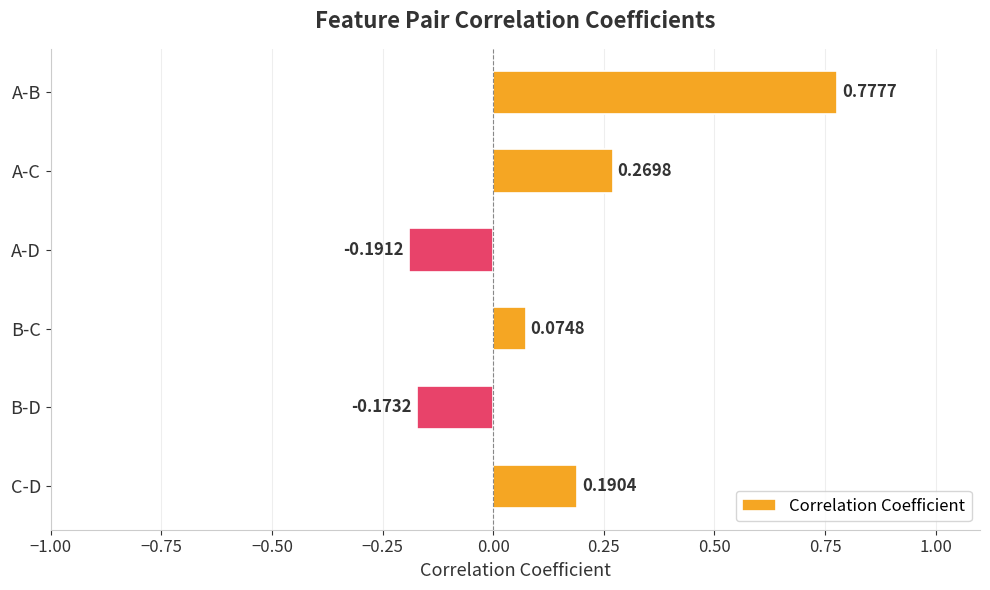

Rank the categories by value from lowest to highest.

A-D, B-D, B-C, C-D, A-C, A-B